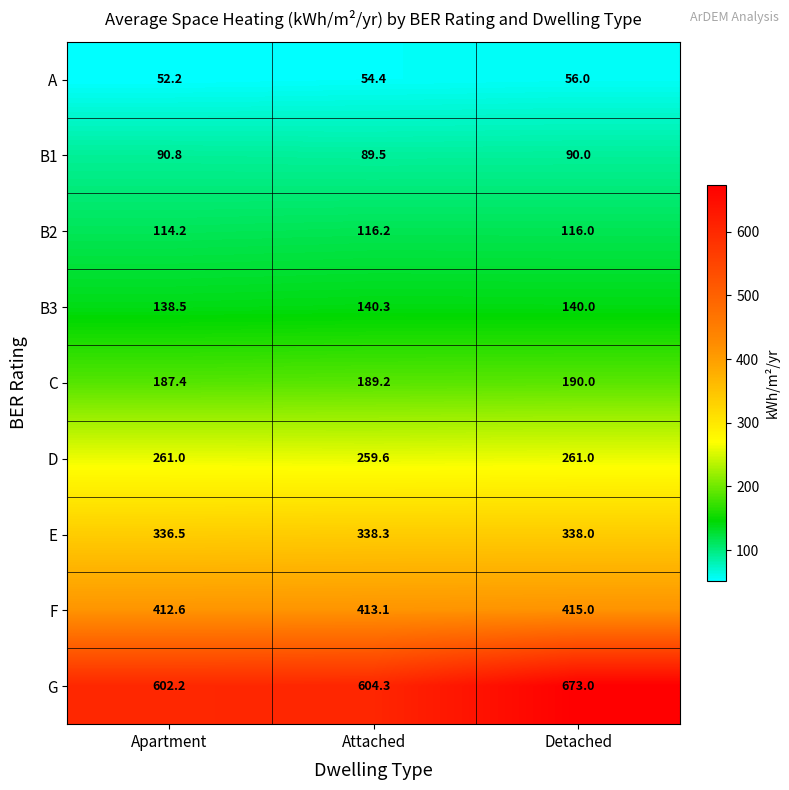

What is the sum of the D values at Attached and Detached?

520.6